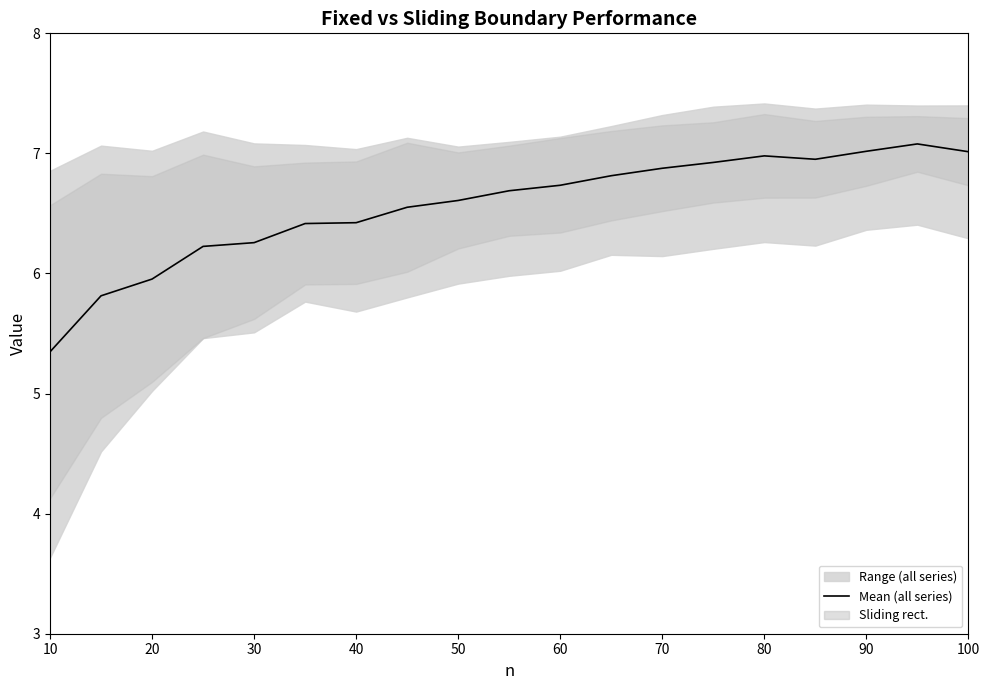

Is it true that Mean (all series) equals 2.1 at 30?

False